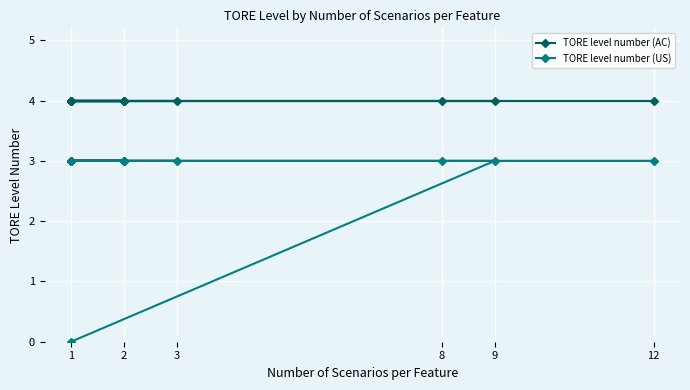

True or false: TORE level number (US) has a value of 3 at 2.

True